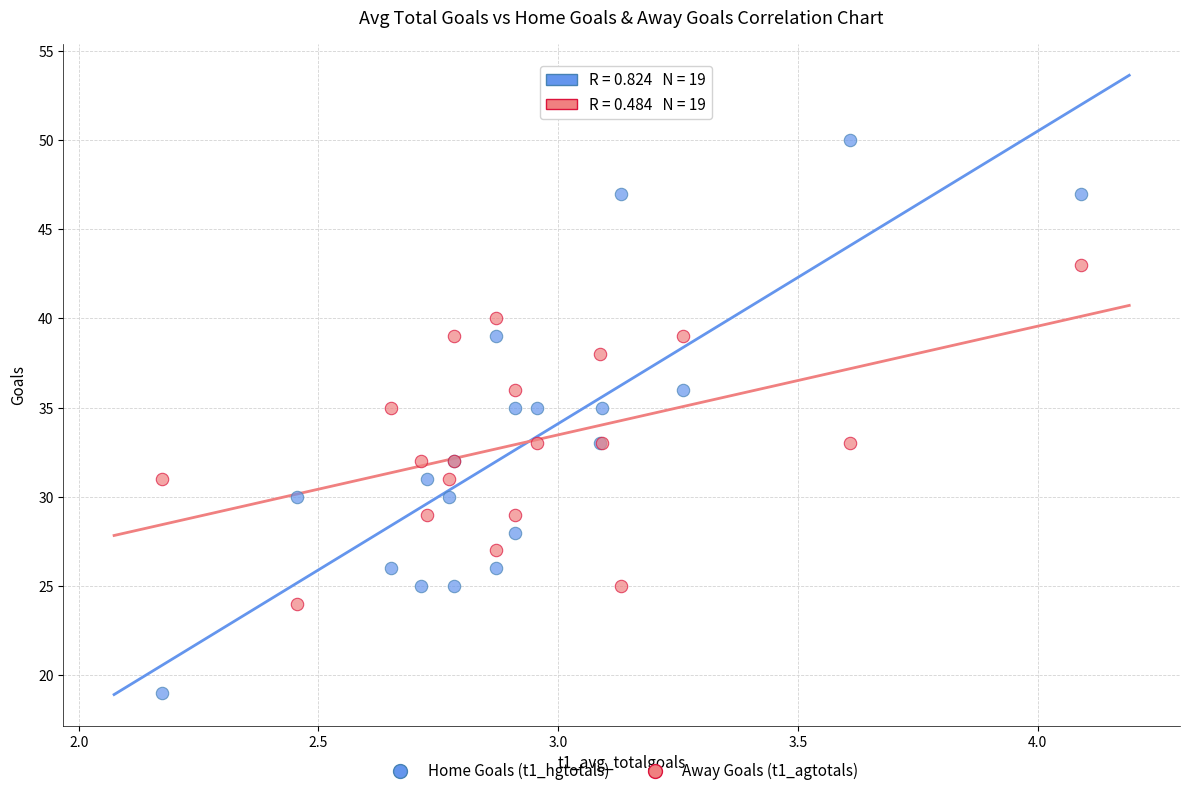

Which series contains the lowest Y value?

Home Goals (t1_hgtotals)